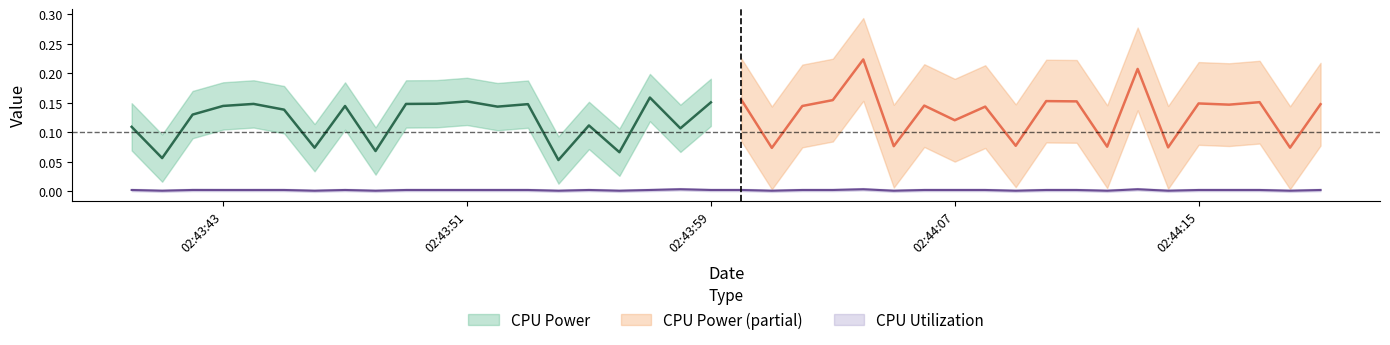

The value at 2025-03-22 02:44:11 is 0.0. True or false?

True